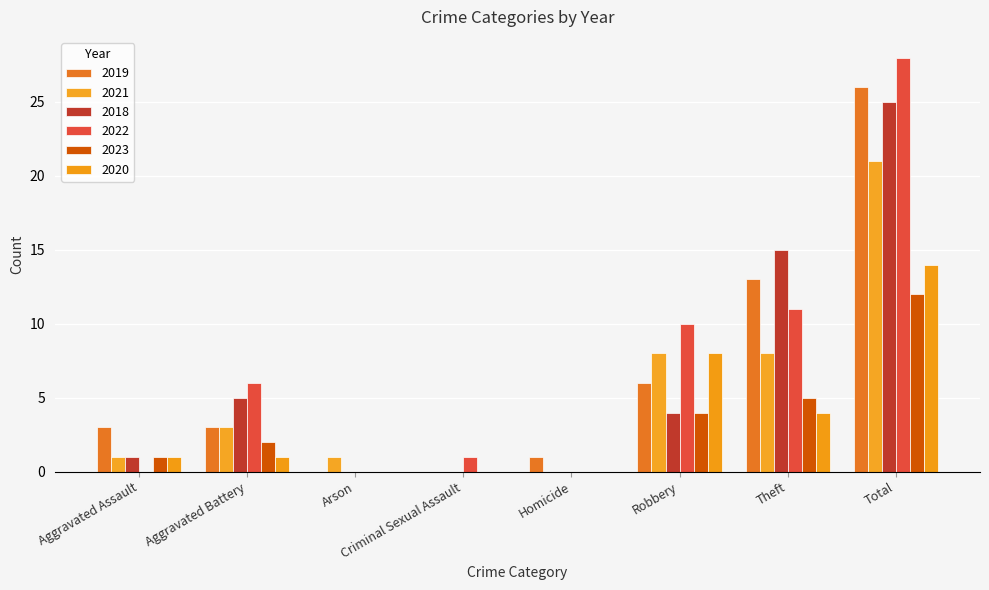

Does the chart contain stacked bars?

No